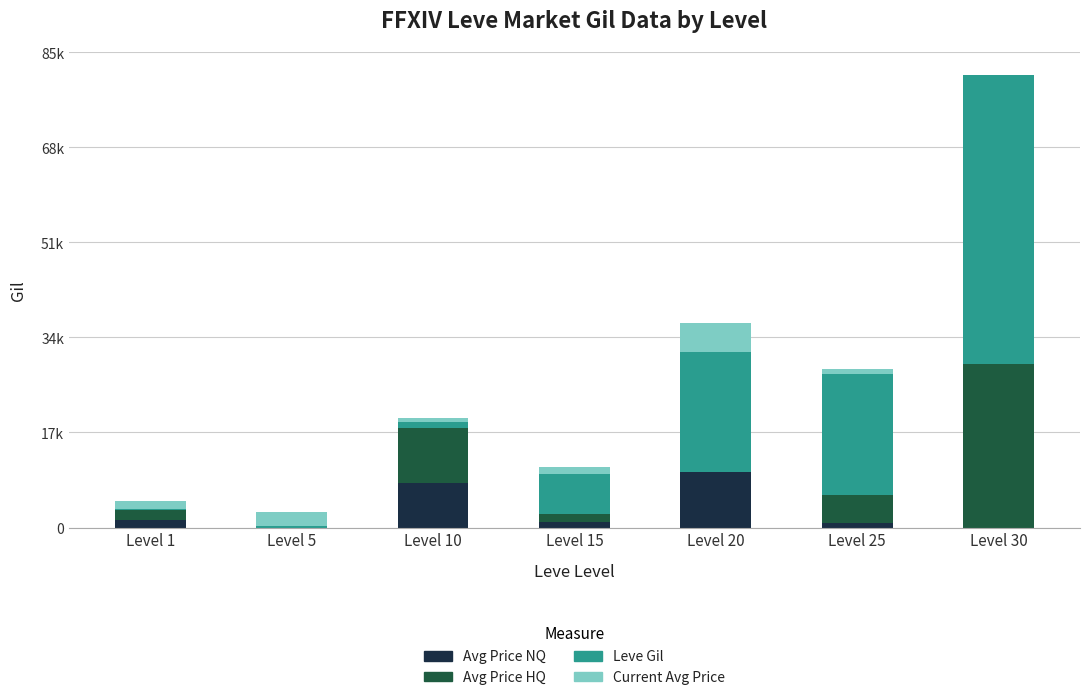

What is the average value of the Current Avg Price series?

1727.4